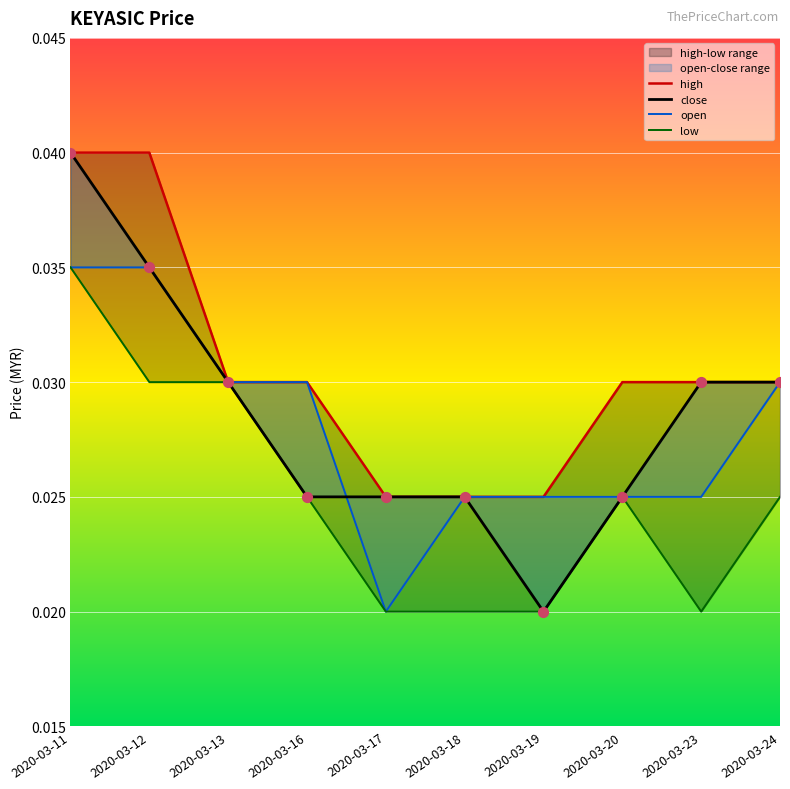

What is the total value across all series at 2020-03-19?

0.1